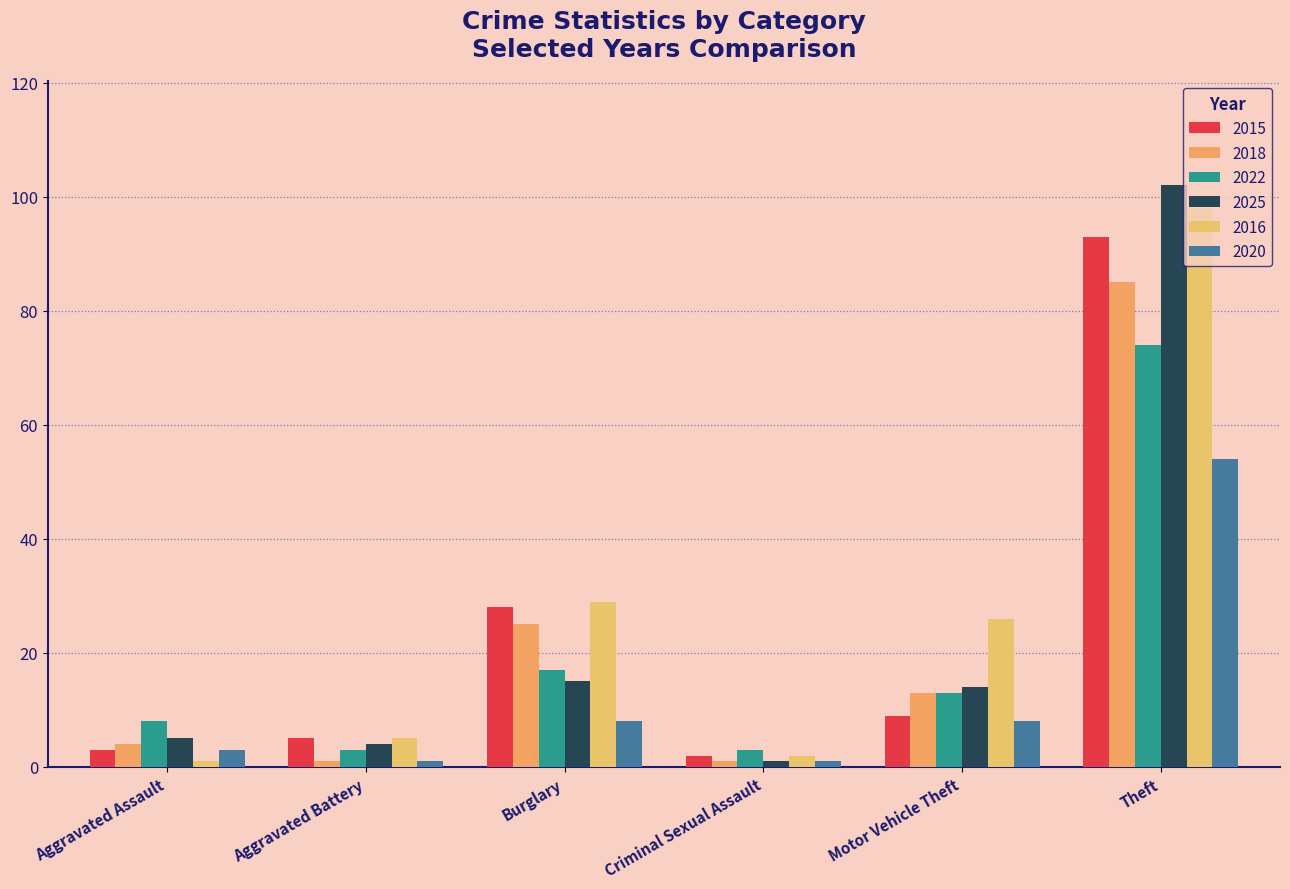

What is the sum of the 2022 values at Aggravated Assault and Burglary?

25